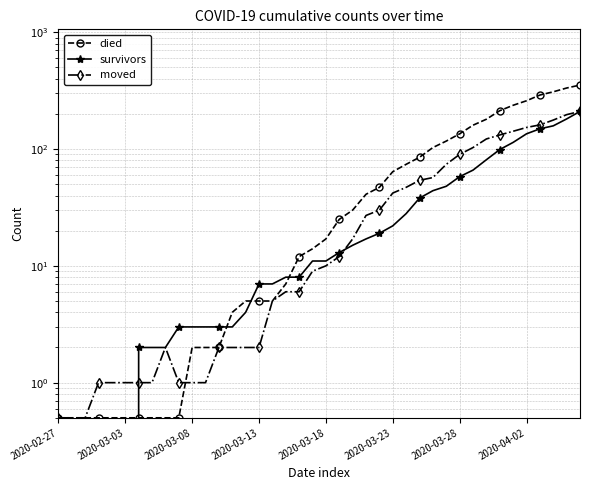

Which series changed the most between 12 and 28?

died